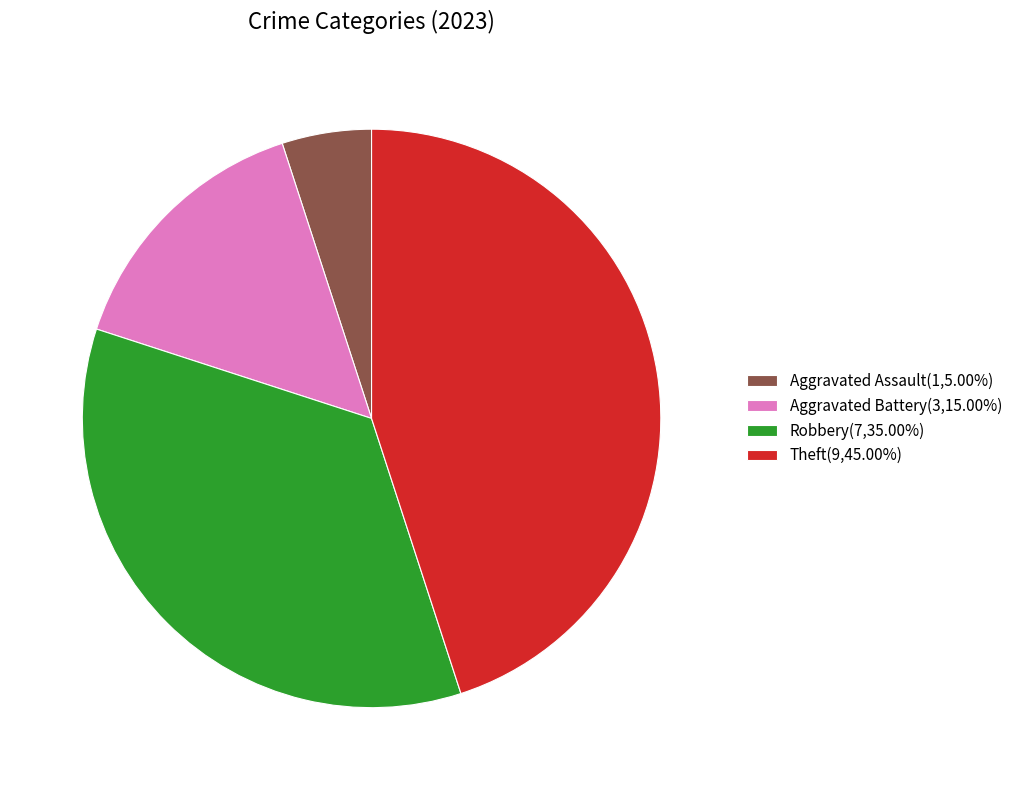

Is the sum of Aggravated Battery(3,15.00%) and Theft(9,45.00%) greater than half?

Yes